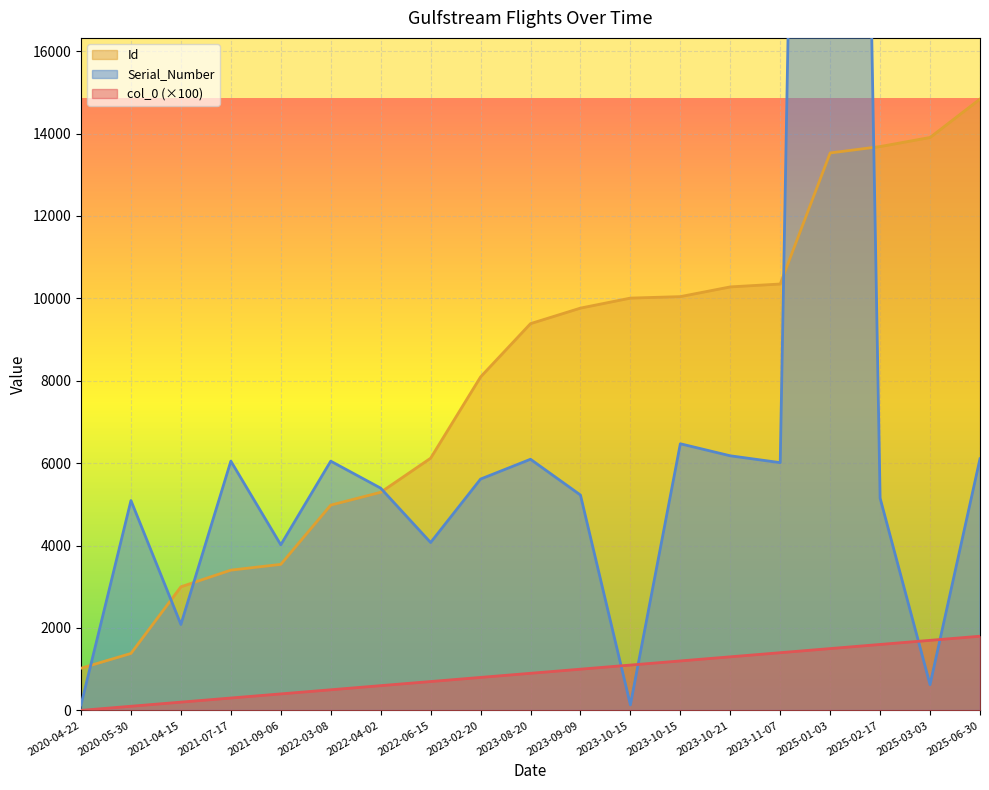

At which category is the sum across all series the highest?

2025-01-03